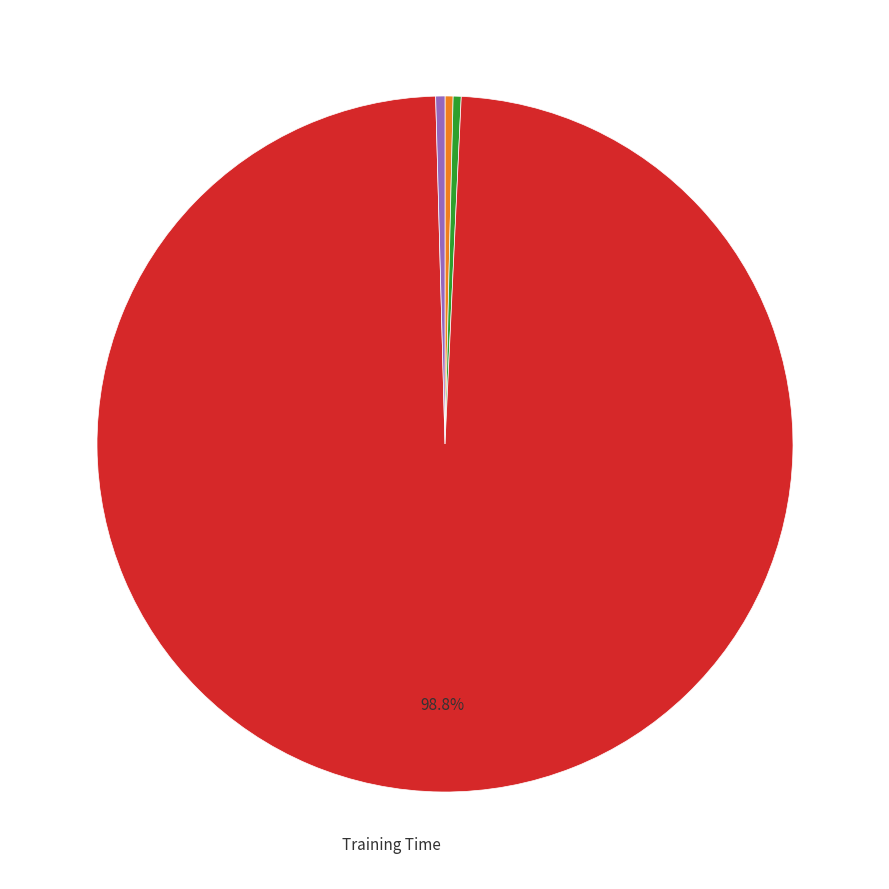

How many slices are in this pie chart?

5